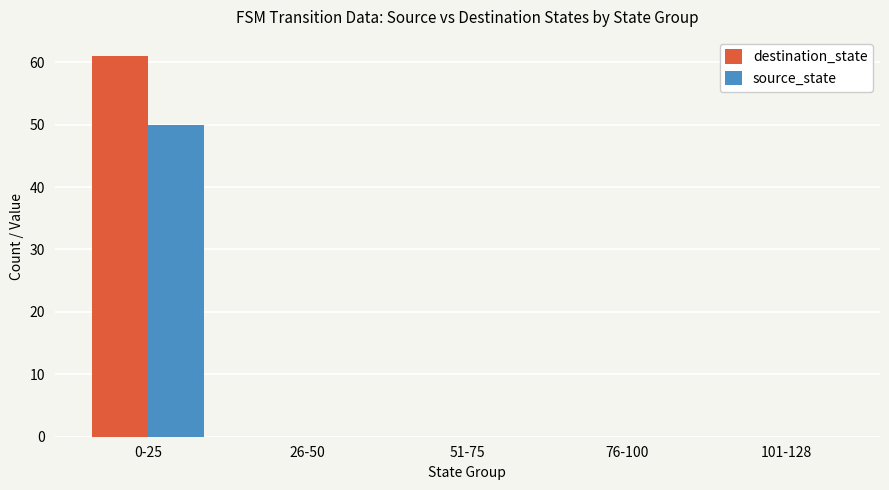

Reading left to right, transcribe all the data shown in this chart.

destination_state: 61	0	0	0	0
source_state: 50	0	0	0	0